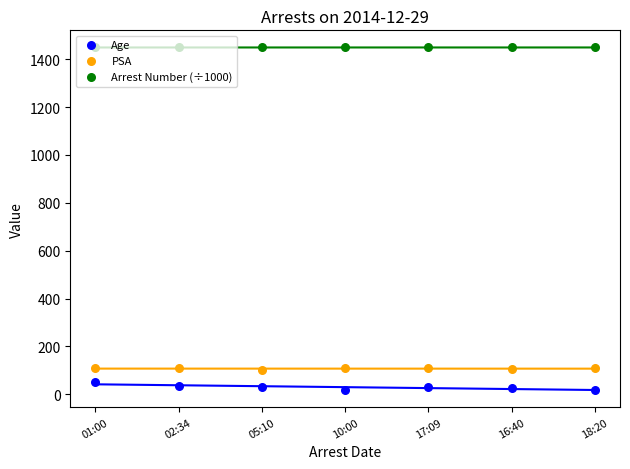

Which series has the largest total across all categories?

Arrest Number (÷1000)